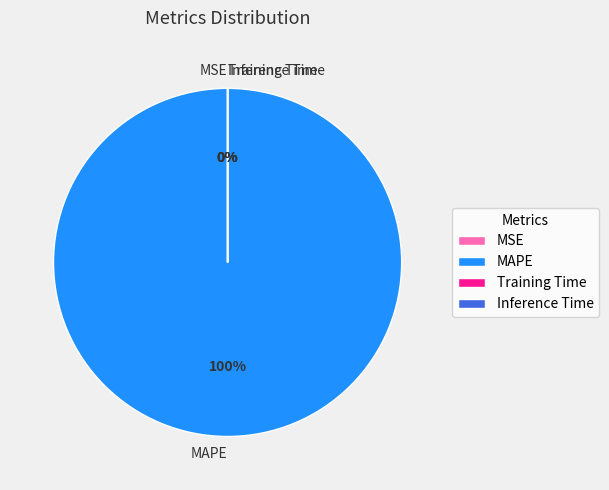

True or false: MAPE accounts for 100% of the total.

True